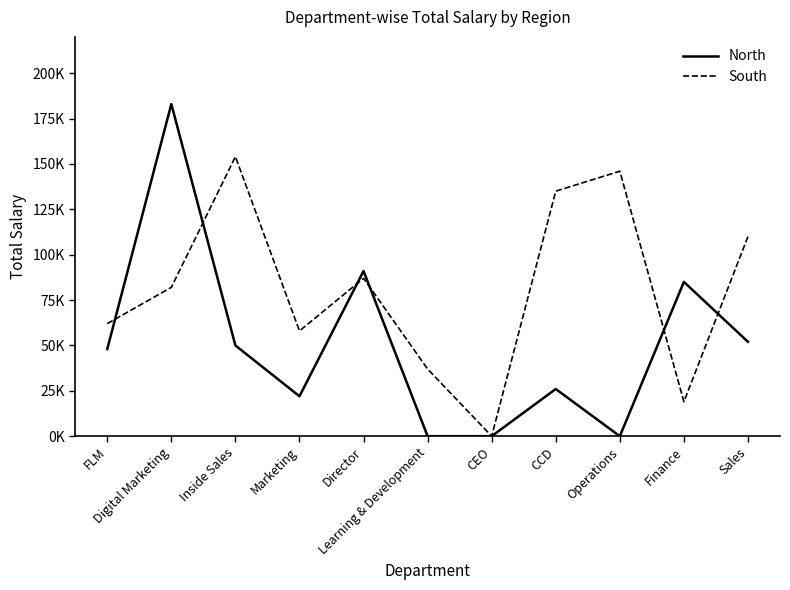

In North, how many points are higher than both neighbors (excluding endpoints)?

4